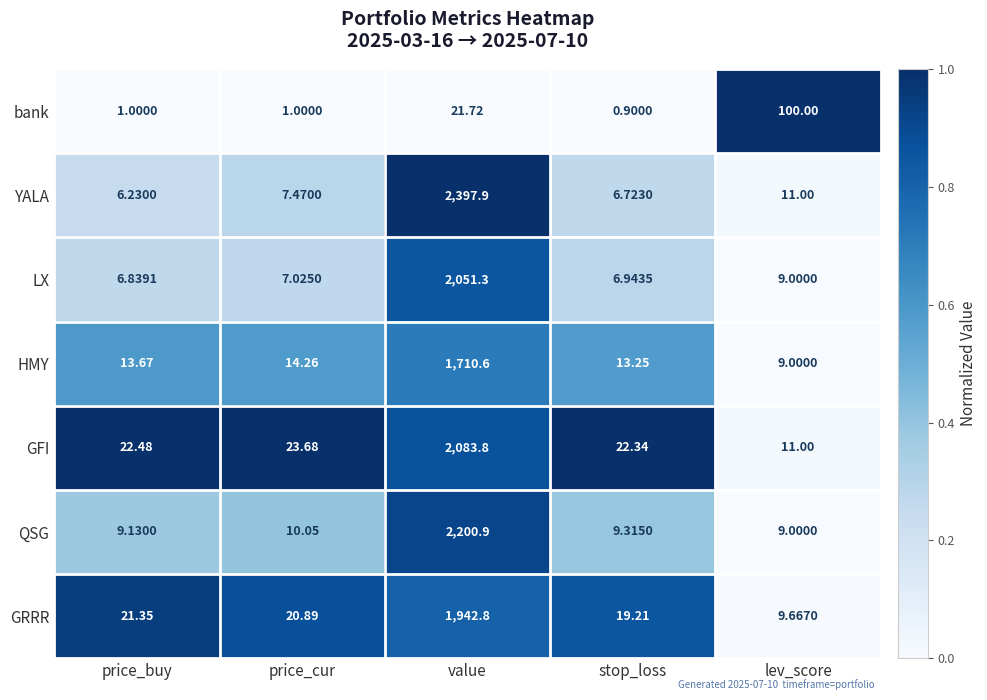

Between value and stop_loss, which series saw the biggest shift?

YALA